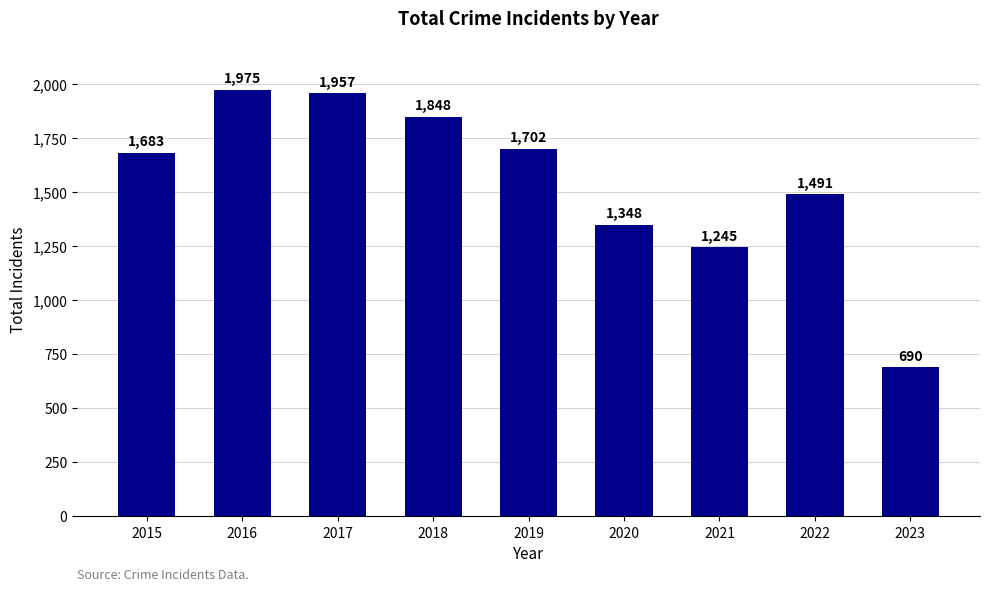

What is the difference between the maximum and second lowest values?

730